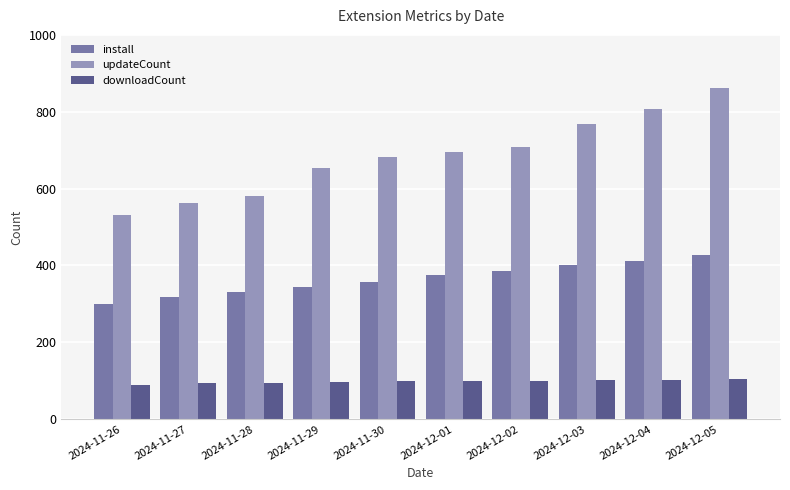

True or false: downloadCount has a value of 95 at 2024-11-28.

True